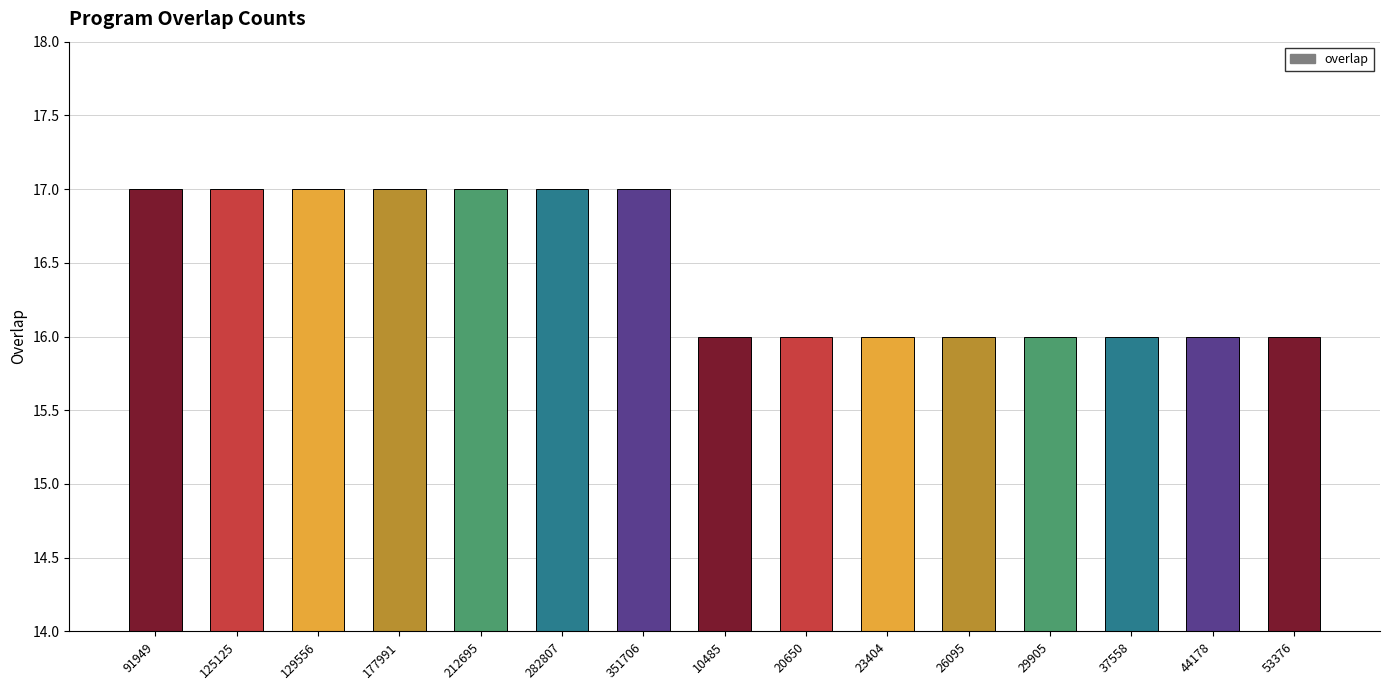

What is the maximum value shown in the chart?

17